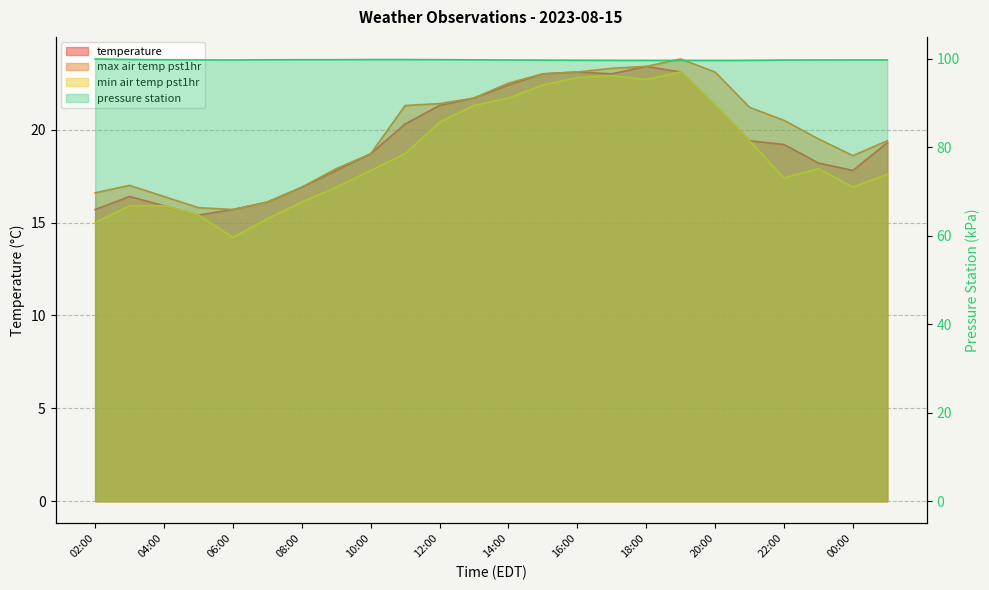

Which category has the lowest value in the min_air_temp_pst1hr series?

06:00